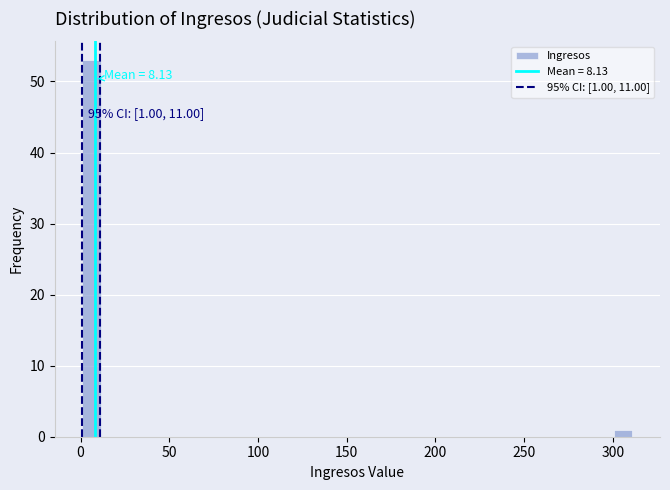

Read against the x-axis, roughly where is the centre of the tallest bar?

5